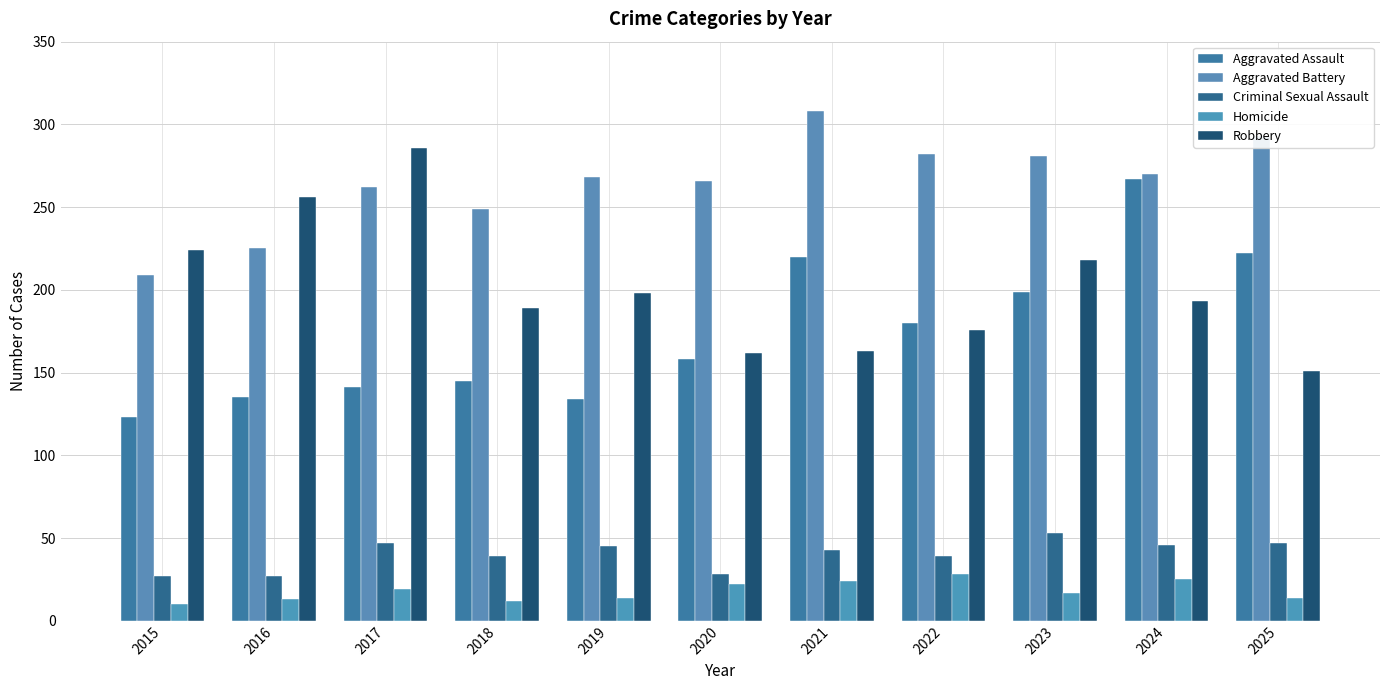

How many bars are there in total?

55